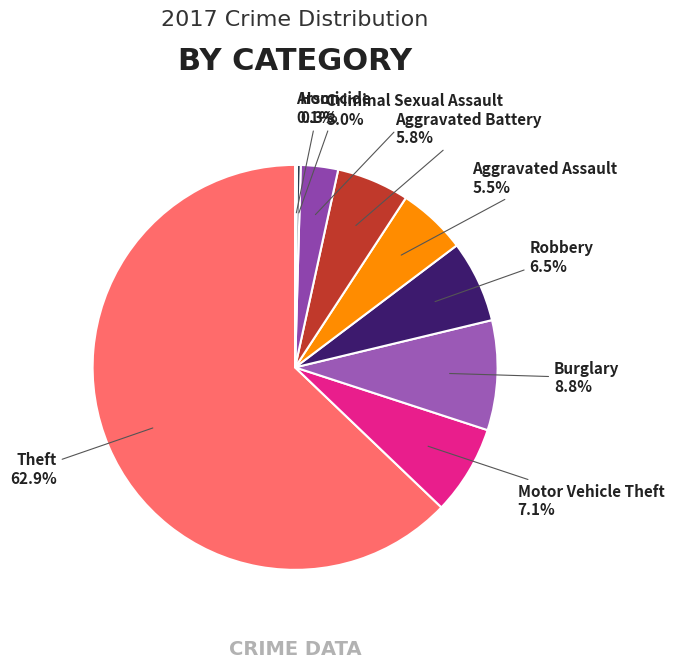

Is there any slice that represents more than half of the pie?

Yes